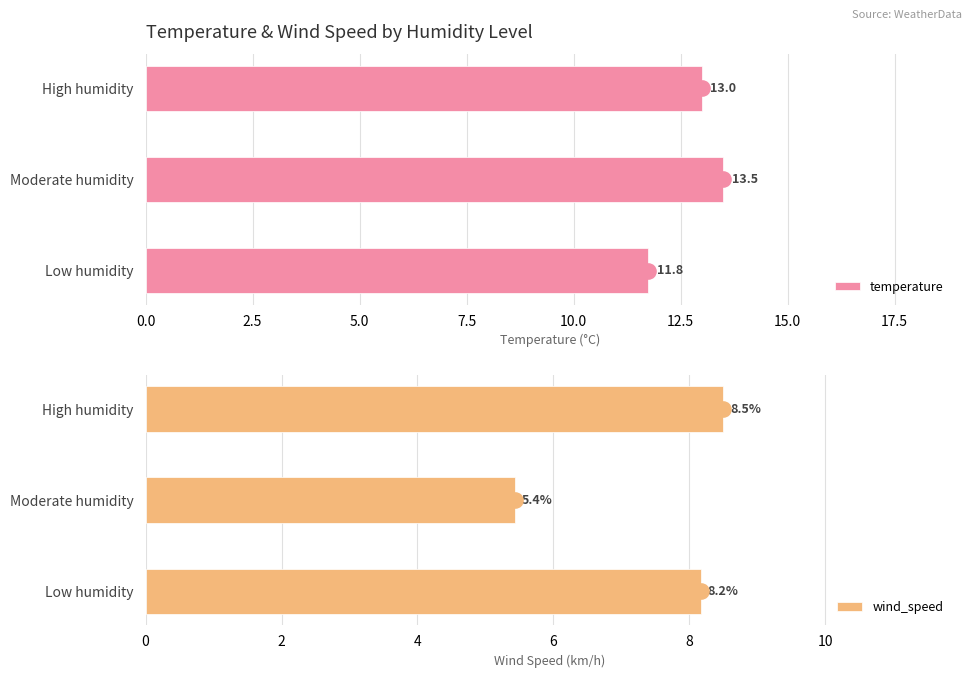

What is the average value of the temperature series?

12.8